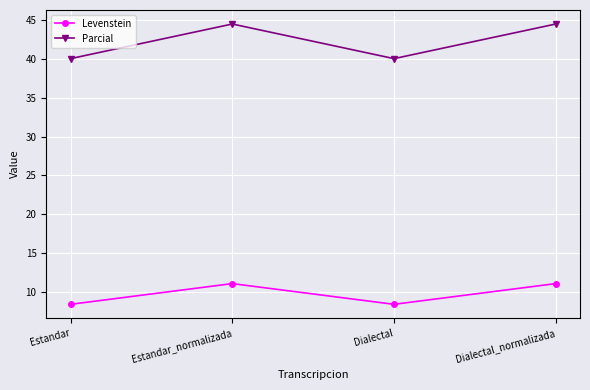

The value of Parcial at Dialectal is 62.8. True or false?

False